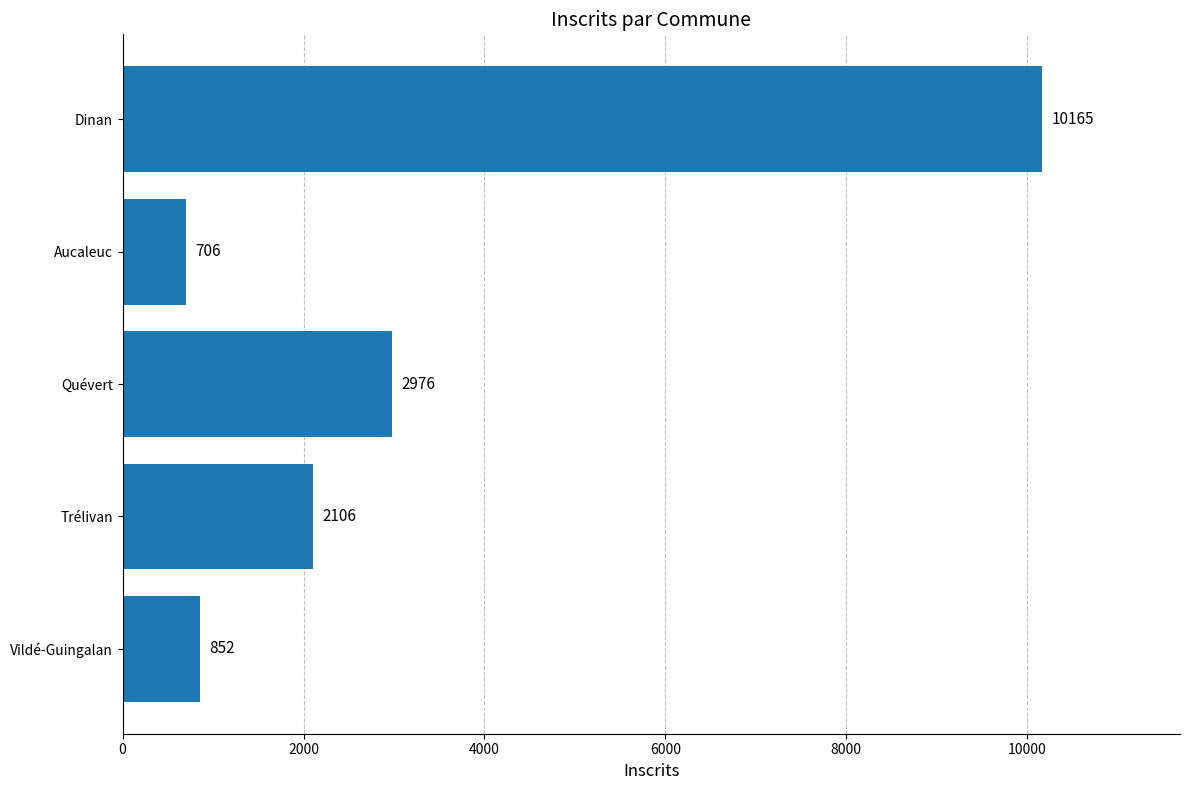

The value at Vildé-Guingalan is 852. True or false?

True